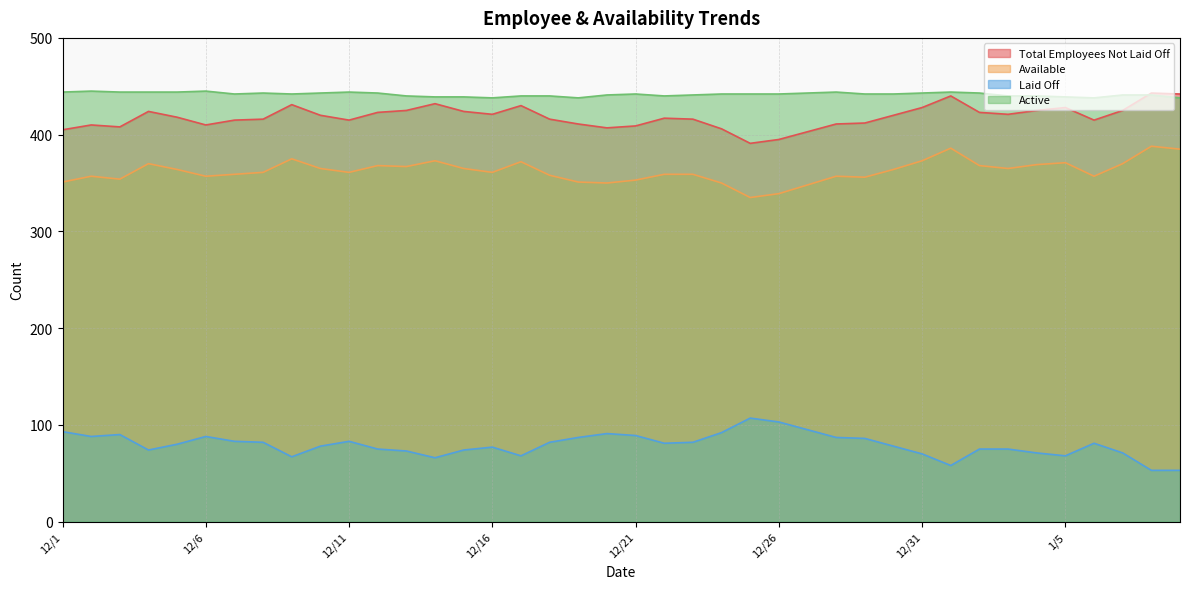

True or false: Total Employees Not Laid Off and Laid Off cross at least once.

False